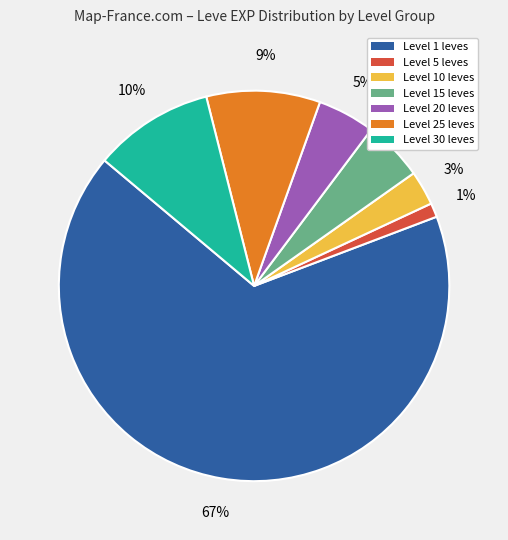

How many segments does this pie chart have?

7